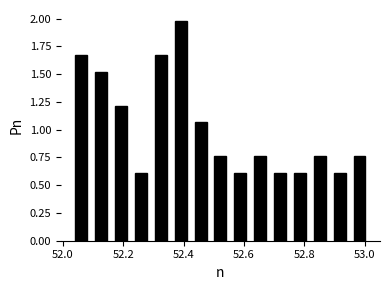

Around what value on the x-axis is the tallest bar? Give the approximate position of its centre, as read against the axis.

52.40